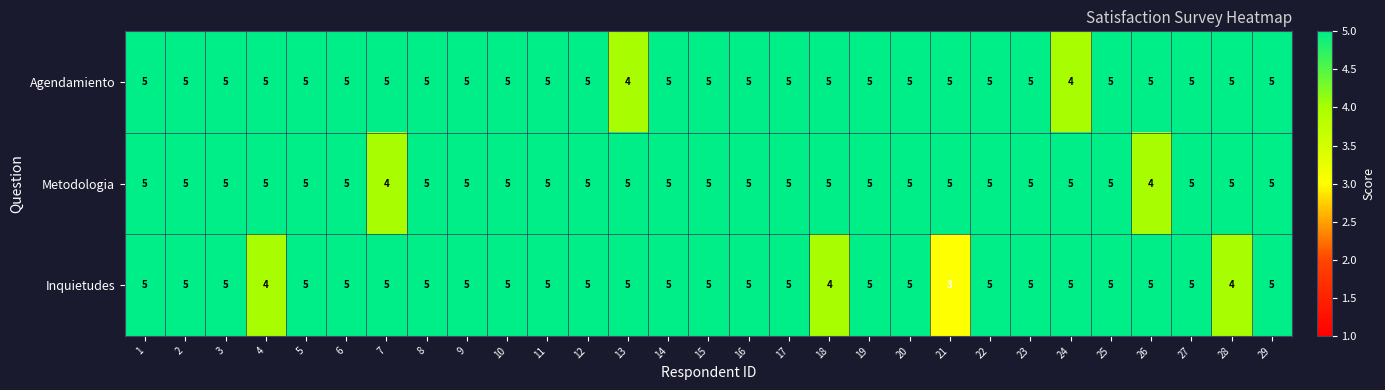

What is the sum of the Inquietudes values at 14 and 16?

10